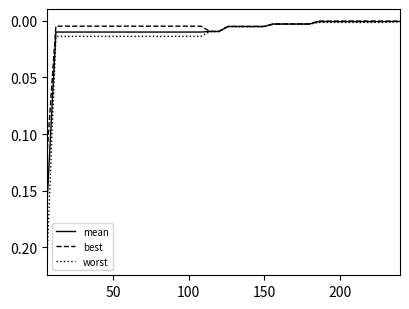

Which series has the largest range (max minus min)?

worst